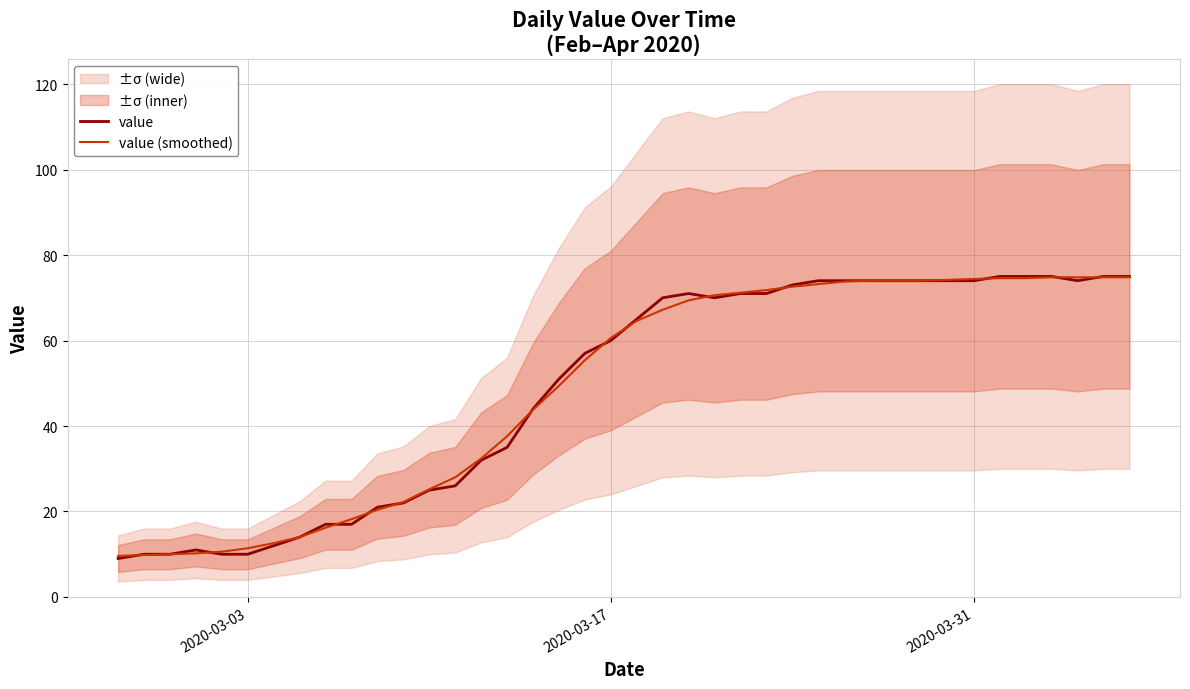

The value of value at 2020-03-03 is 10.0. True or false?

True